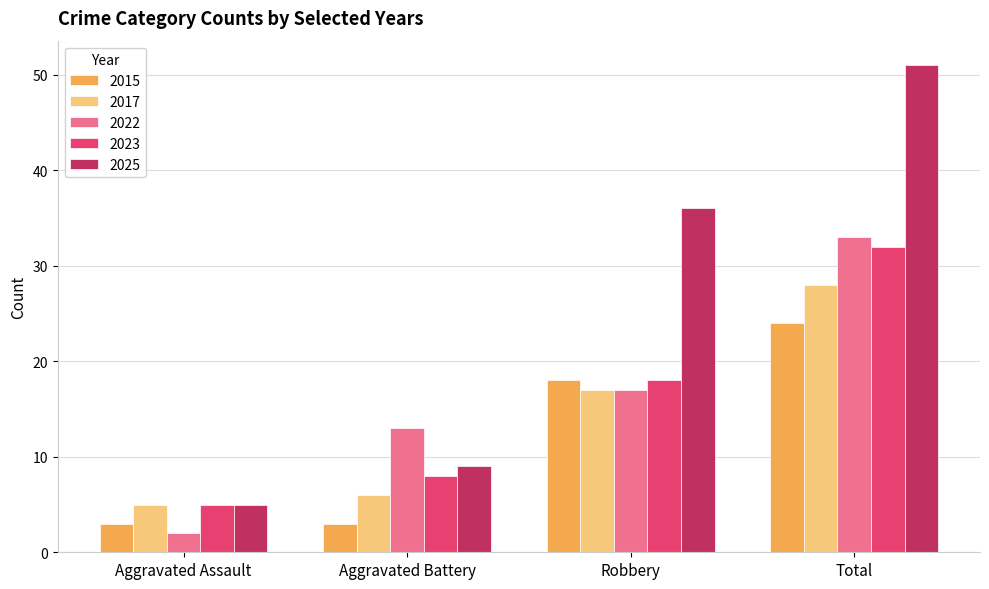

Rank the series by their maximum value, from lowest to highest.

2015, 2017, 2023, 2022, 2025